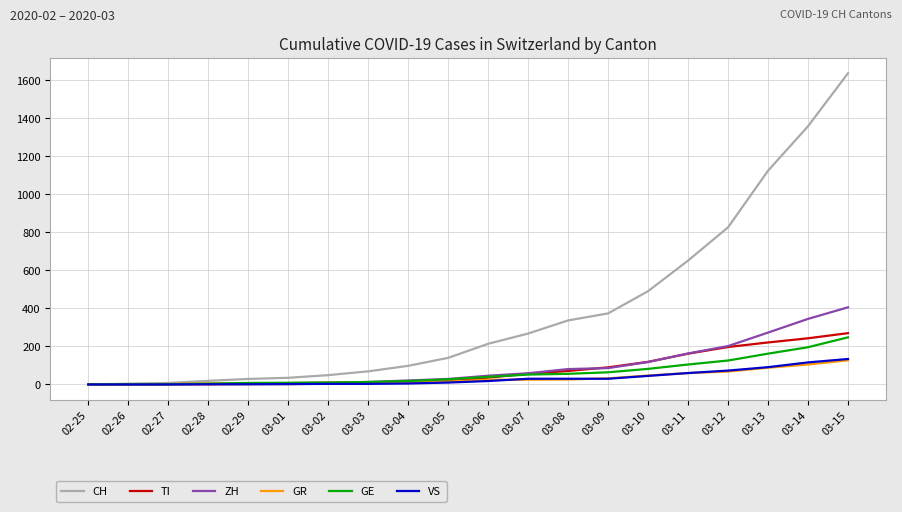

Is the value of GE at 03-05 greater than the value of ZH at 03-08?

No